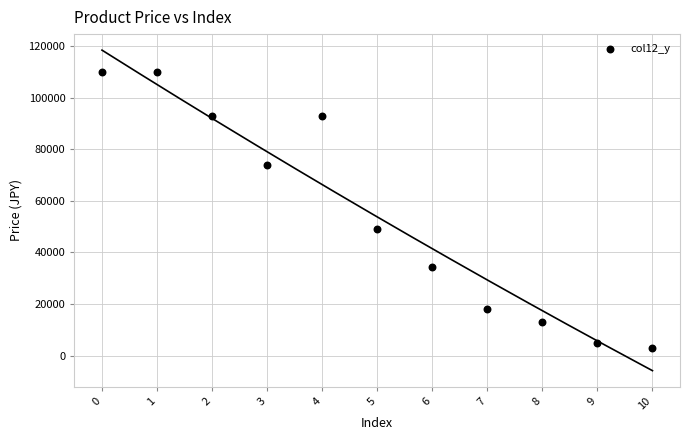

What is the range of Y values (max minus min)?

107200